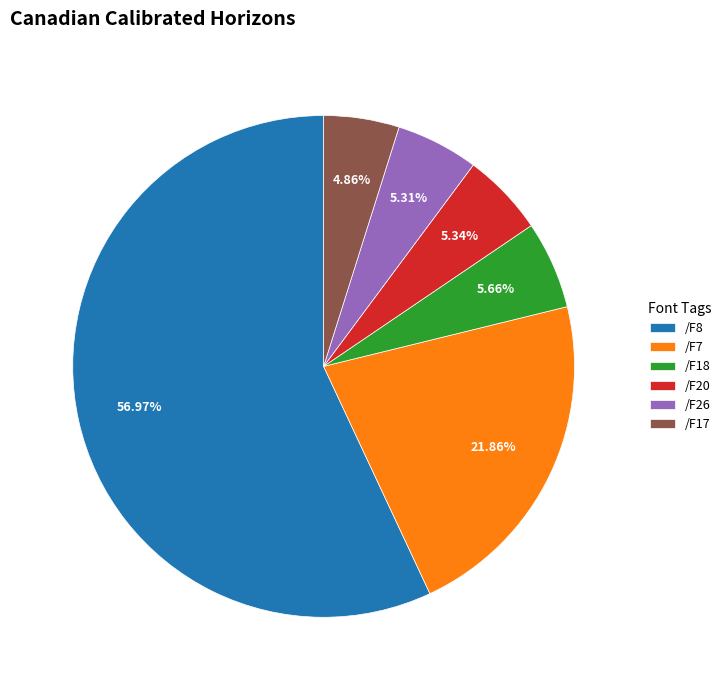

Does /F8 account for over 50% of the chart?

Yes